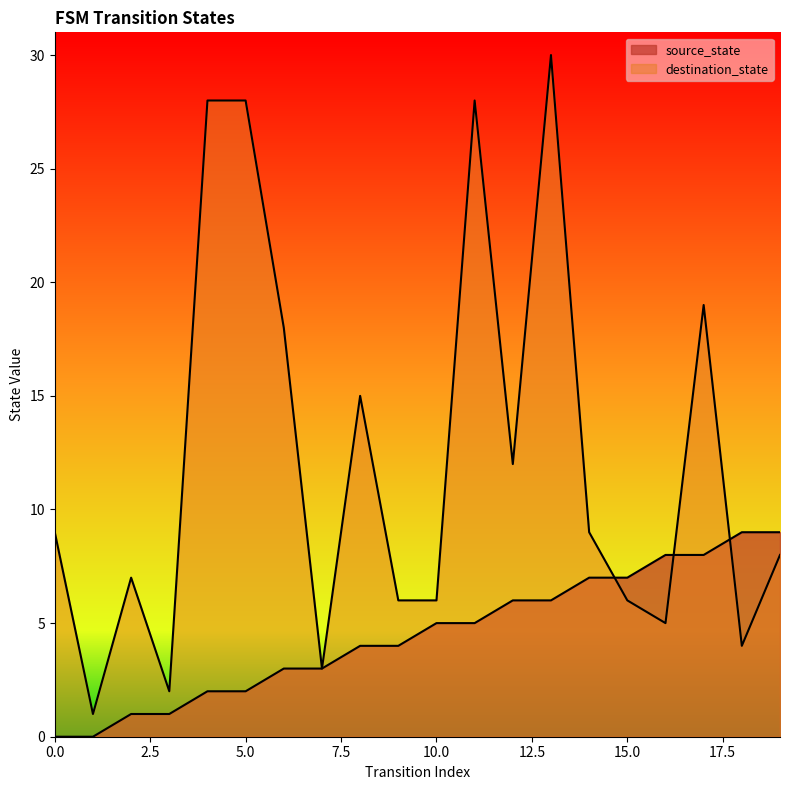

True or false: destination_state has more than 0 points higher than both neighbors.

True